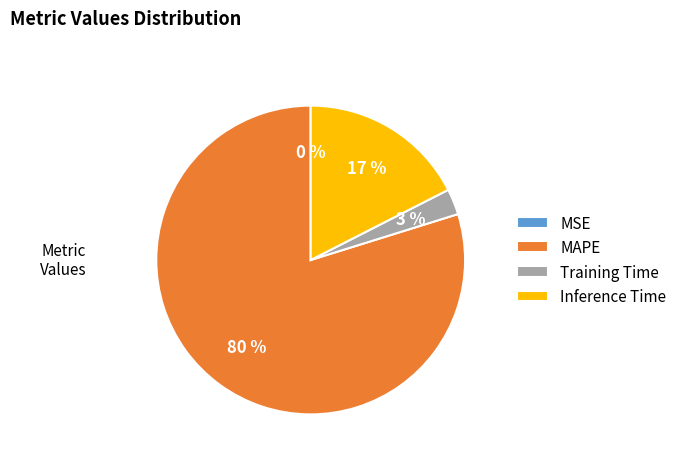

Is there any slice that represents more than half of the pie?

Yes